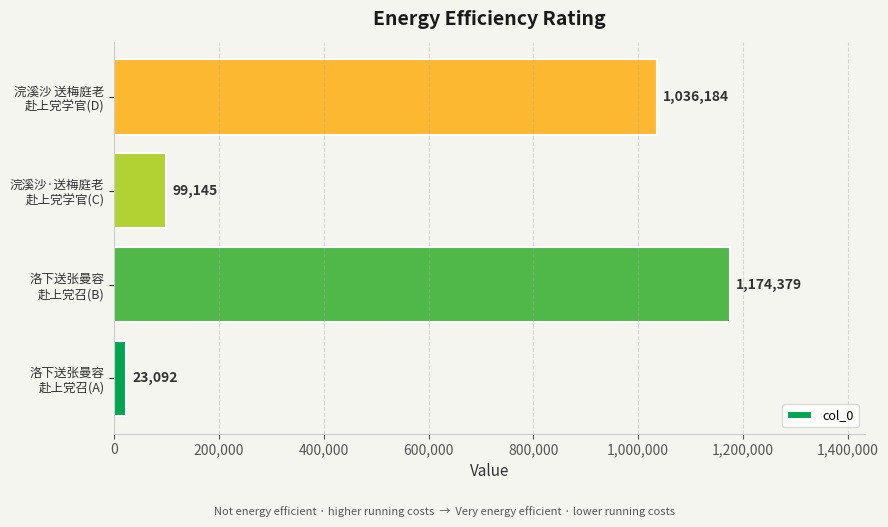

What is the average value?

583200